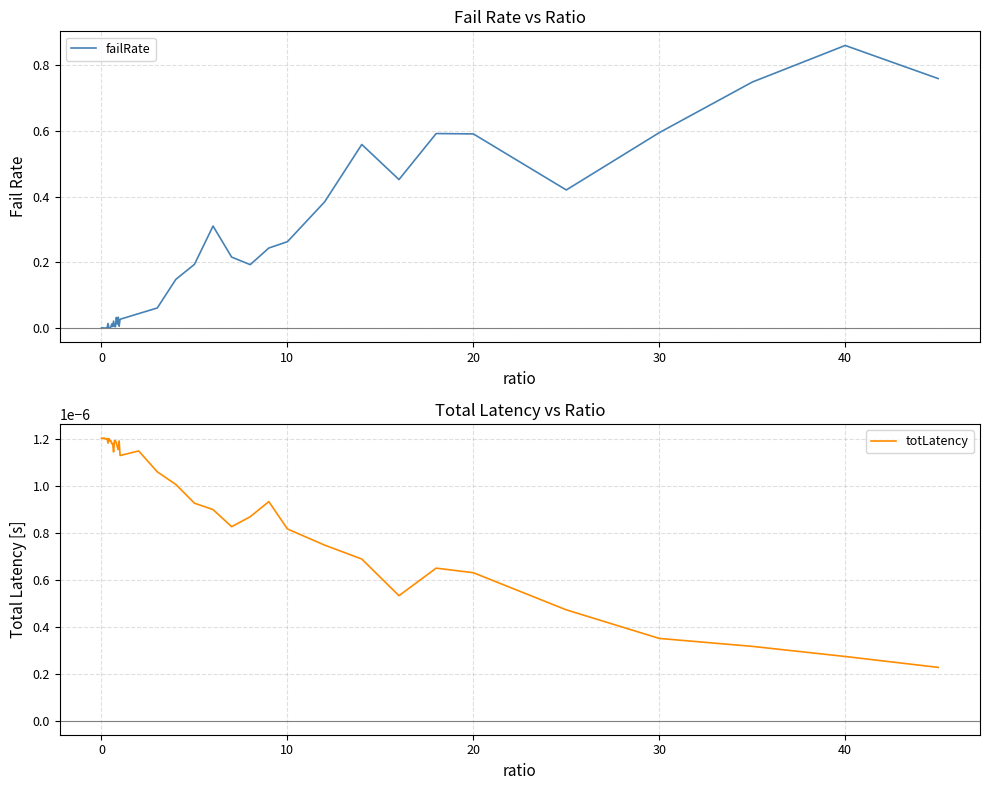

True or false: totLatency and failRate intersect in this chart.

True